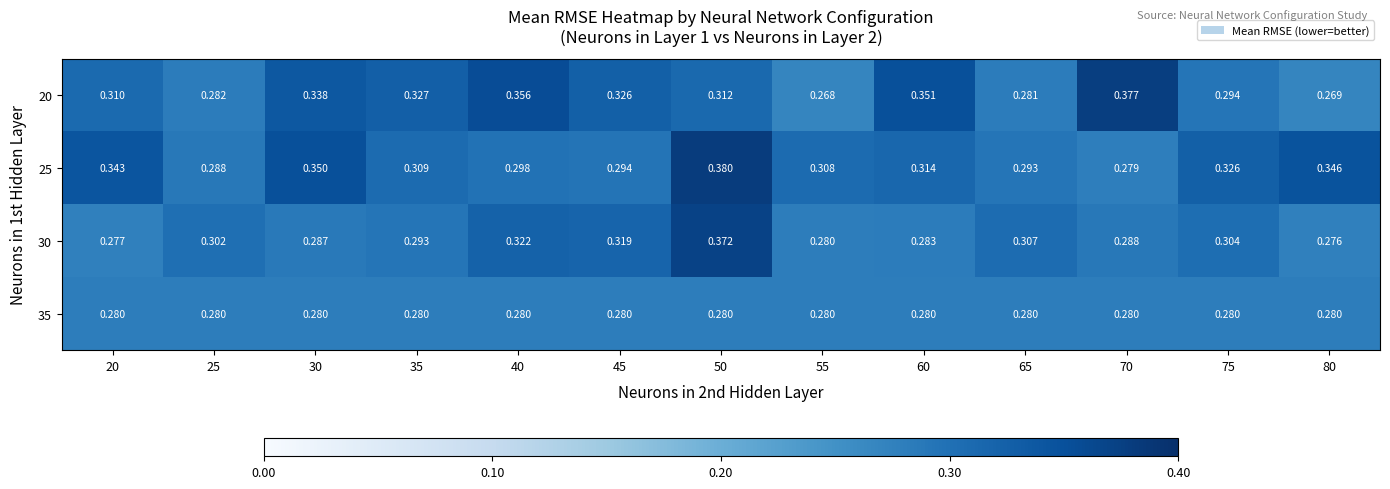

At how many categories does at least one series exceed 0?

13